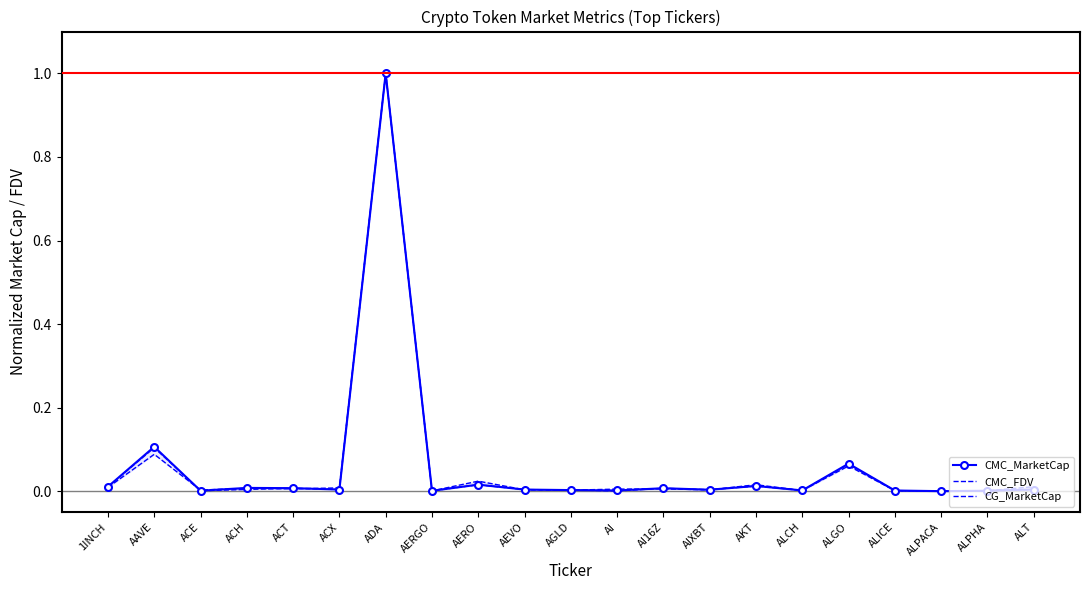

Reading left to right, list all the values displayed in this chart.

CMC_MarketCap: 1INCH=0.0	AAVE=0.1	ACE=0.0	ACH=0.0	ACT=0.0	ACX=0.0	ADA=1.0	AERGO=0.0	AERO=0.0	AEVO=0.0	AGLD=0.0	AI=0.0	AI16Z=0.0	AIXBT=0.0	AKT=0.0	ALCH=0.0	ALGO=0.1	ALICE=0.0	ALPACA=0.0	ALPHA=0.0	ALT=0.0
CMC_FDV: 1INCH=0.0	AAVE=0.1	ACE=0.0	ACH=0.0	ACT=0.0	ACX=0.0	ADA=1.0	AERGO=0.0	AERO=0.0	AEVO=0.0	AGLD=0.0	AI=0.0	AI16Z=0.0	AIXBT=0.0	AKT=0.0	ALCH=0.0	ALGO=0.1	ALICE=0.0	ALPACA=0.0	ALPHA=0.0	ALT=0.0
CG_MarketCap: 1INCH=0.0	AAVE=0.1	ACE=0.0	ACH=0.0	ACT=0.0	ACX=0.0	ADA=1.0	AERGO=0.0	AERO=0.0	AEVO=0.0	AGLD=0.0	AI=0.0	AI16Z=0.0	AIXBT=0.0	AKT=0.0	ALCH=0.0	ALGO=0.1	ALICE=0.0	ALPACA=0.0	ALPHA=0.0	ALT=0.0